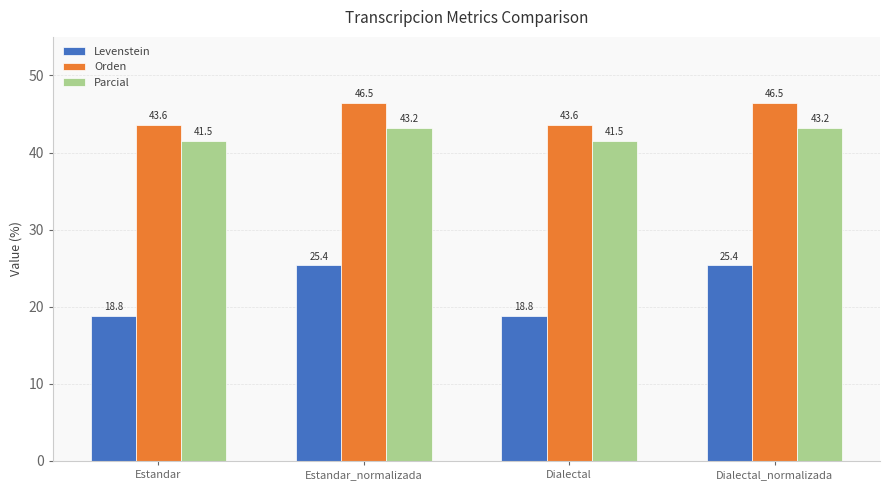

What is the maximum value for Orden?

46.5